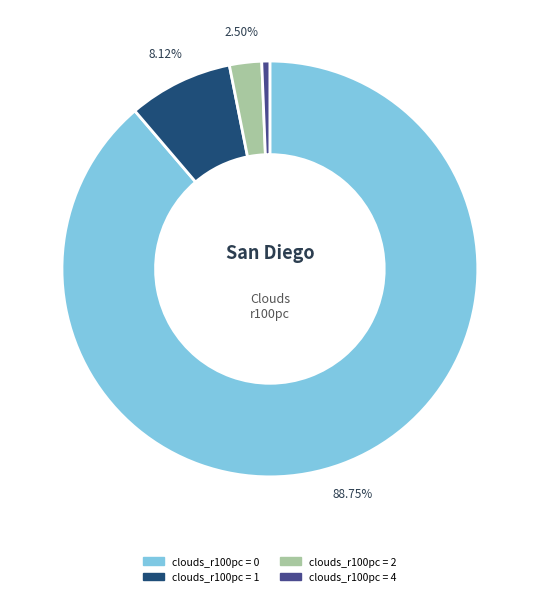

Is the sum of clouds_r100pc = 4 and clouds_r100pc = 1 greater than half?

No